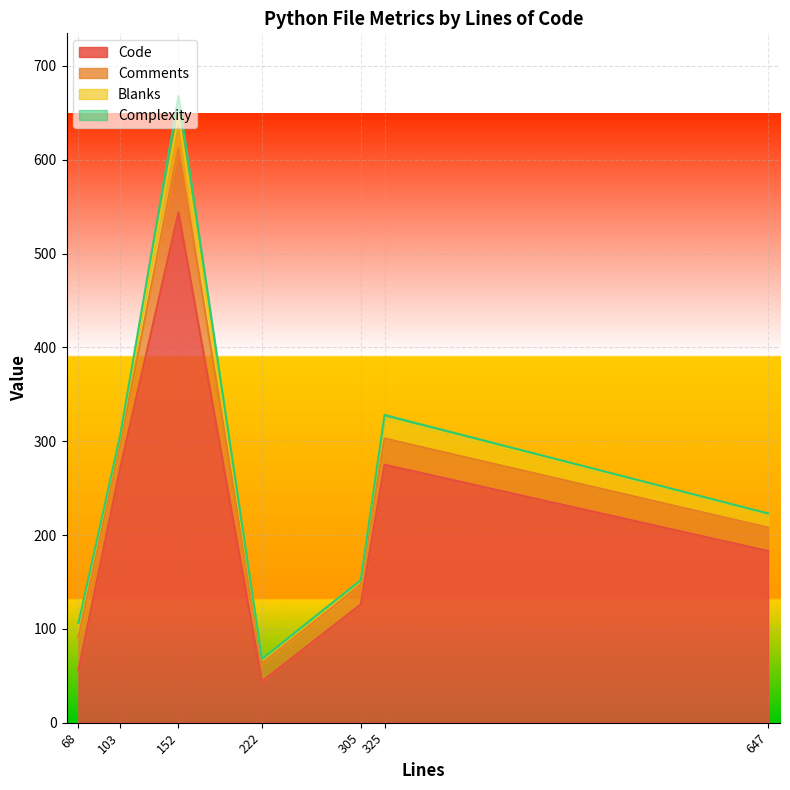

True or false: Complexity and Blanks cross at least once.

False